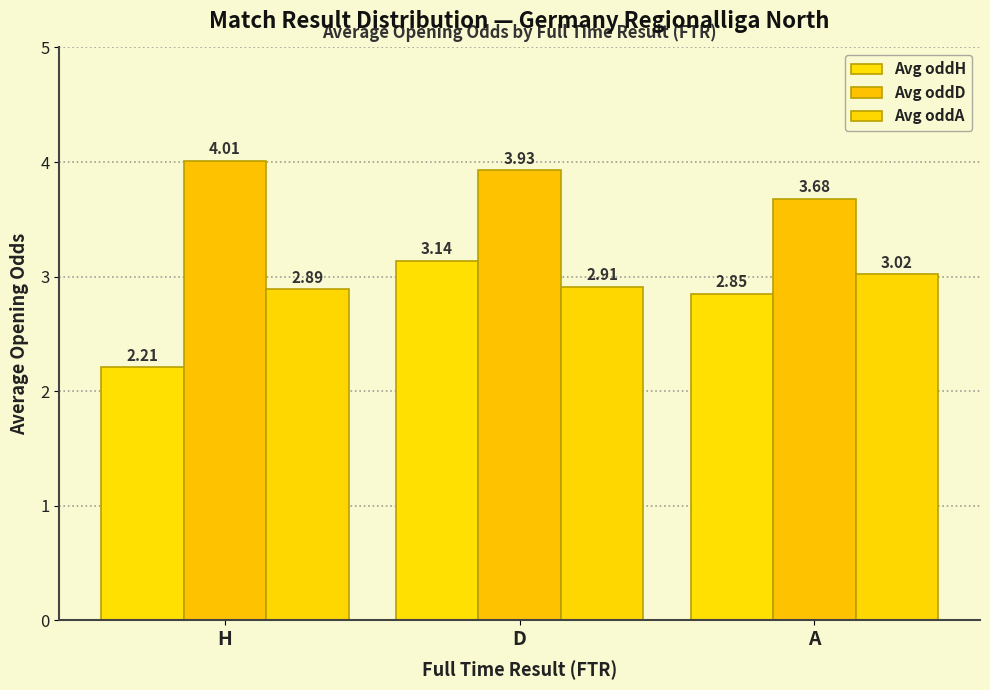

Reading left to right, list all the values displayed in this chart.

Avg oddH: 2.2	3.1	2.9
Avg oddD: 4.0	3.9	3.7
Avg oddA: 2.9	2.9	3.0